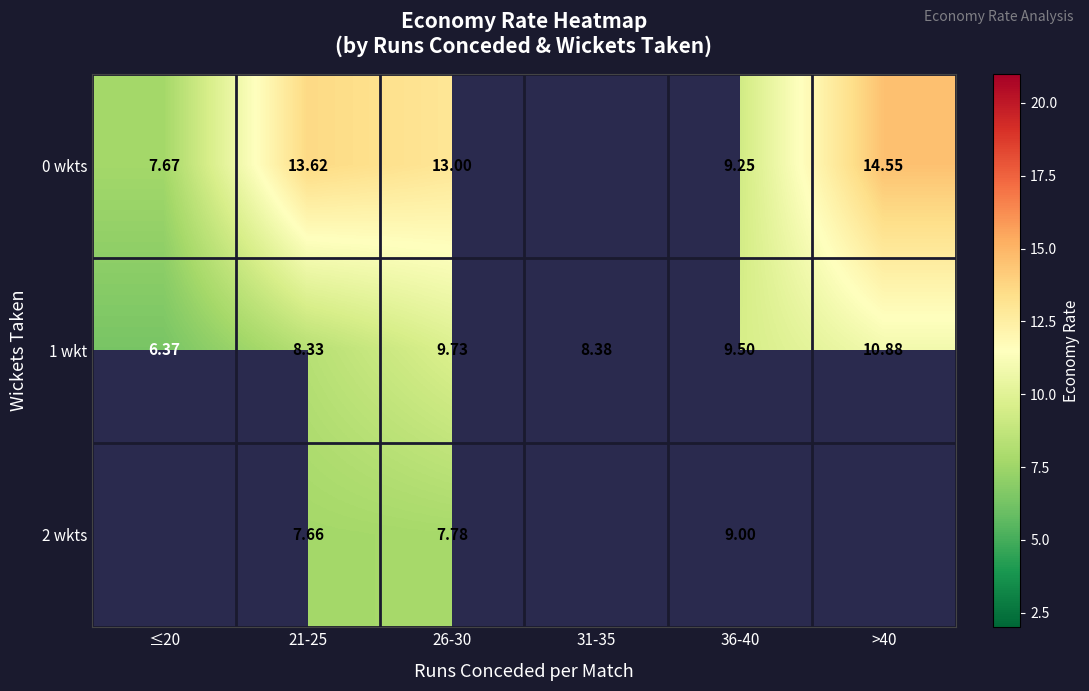

Which has a higher value, >40 or 21-25?

>40